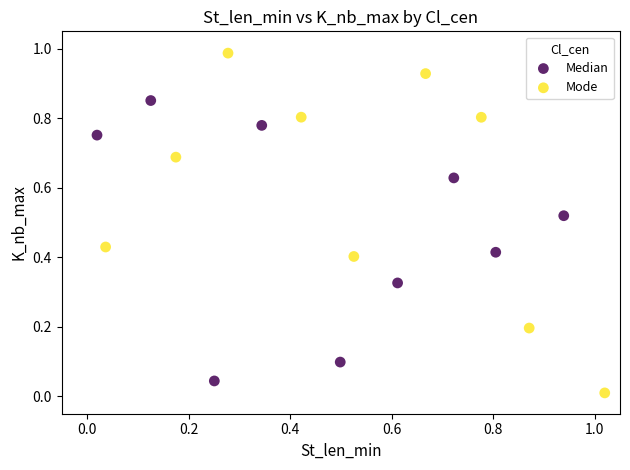

Which series reaches the maximum Y coordinate?

Mode